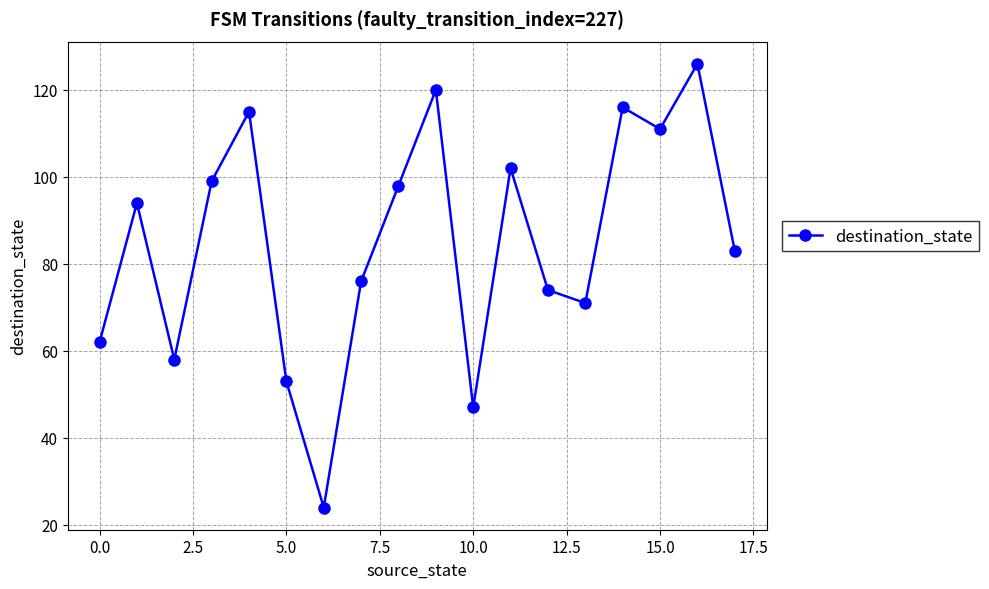

True or false: the data has more than 2 interior local peaks.

True